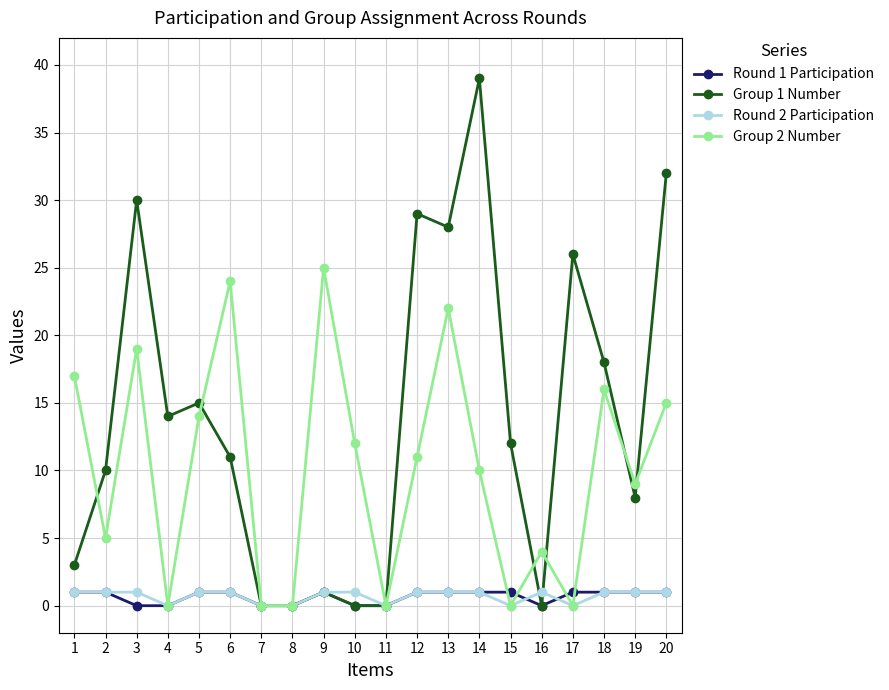

How many distinct data groups are displayed?

4